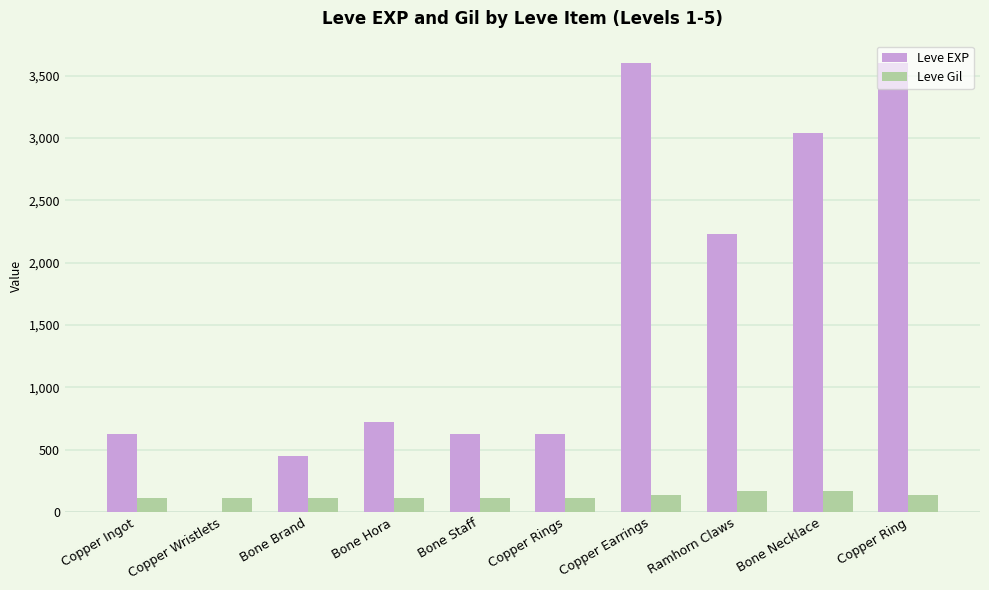

Which series has the largest total across all categories?

Leve EXP